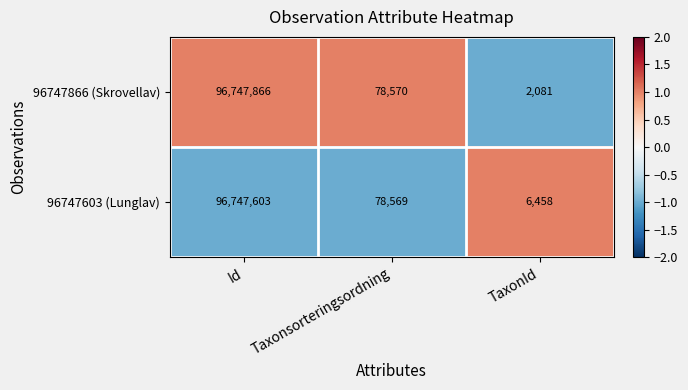

What is the spread (max minus min) of values at Id?

263